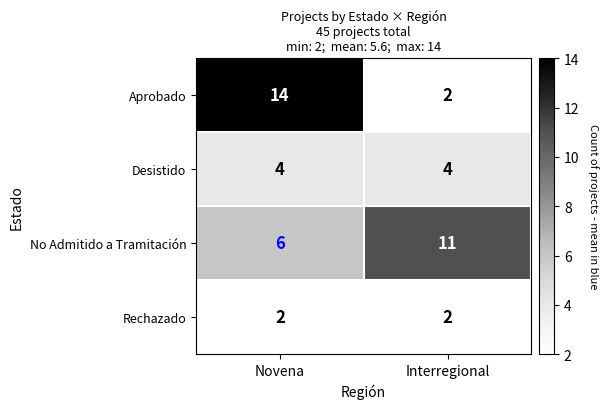

Which series has the largest total across all categories?

No Admitido a Tramitación